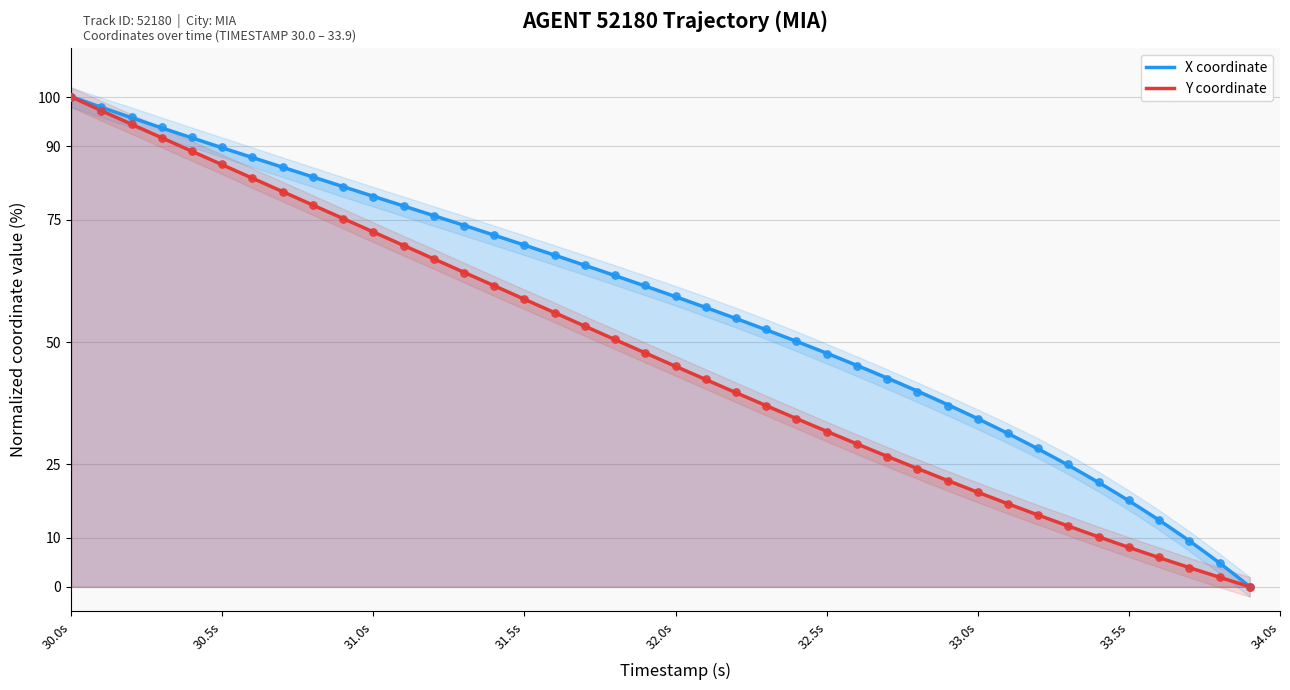

What is the maximum value for Y coordinate?

100.1